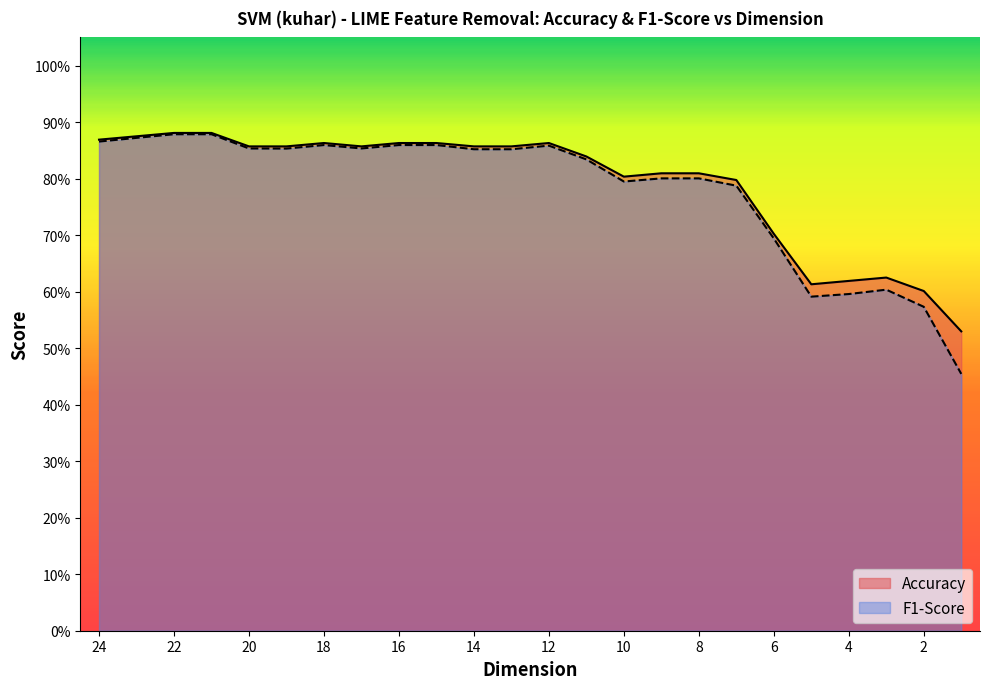

What are all the series names shown in the legend?

Accuracy, F1-Score